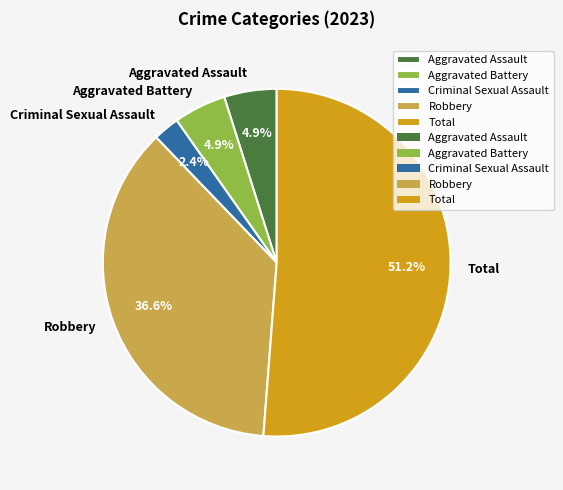

Count the number of slices in the pie.

5